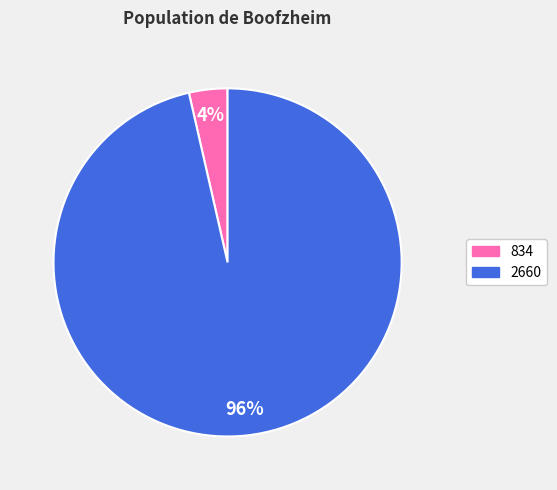

What is the largest slice in the pie chart?

2660